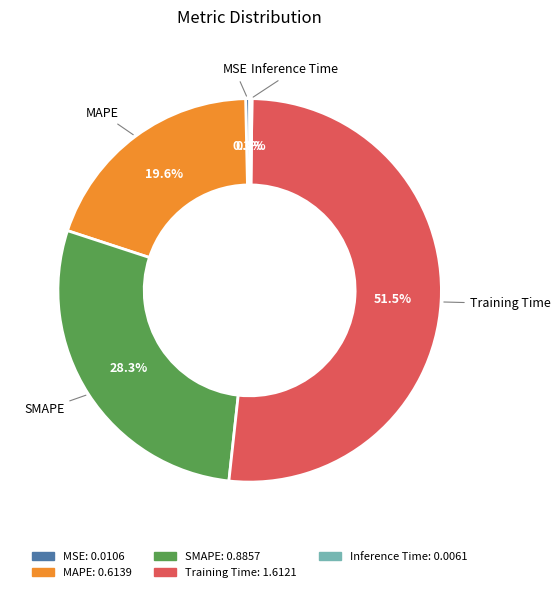

Is it true that SMAPE is 38% of the pie?

False